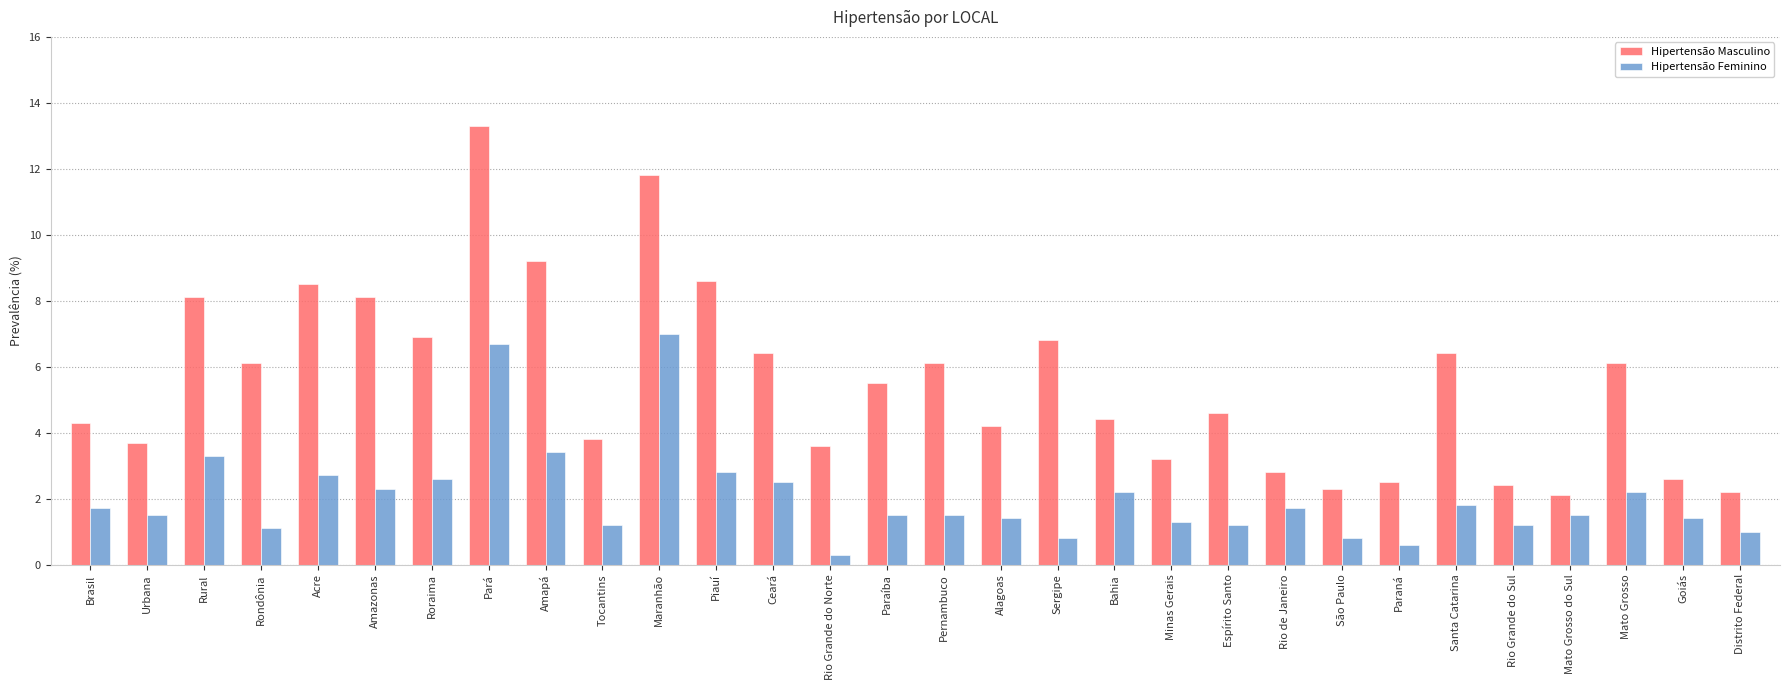

What is the minimum value for Hipertensão Feminino?

0.3